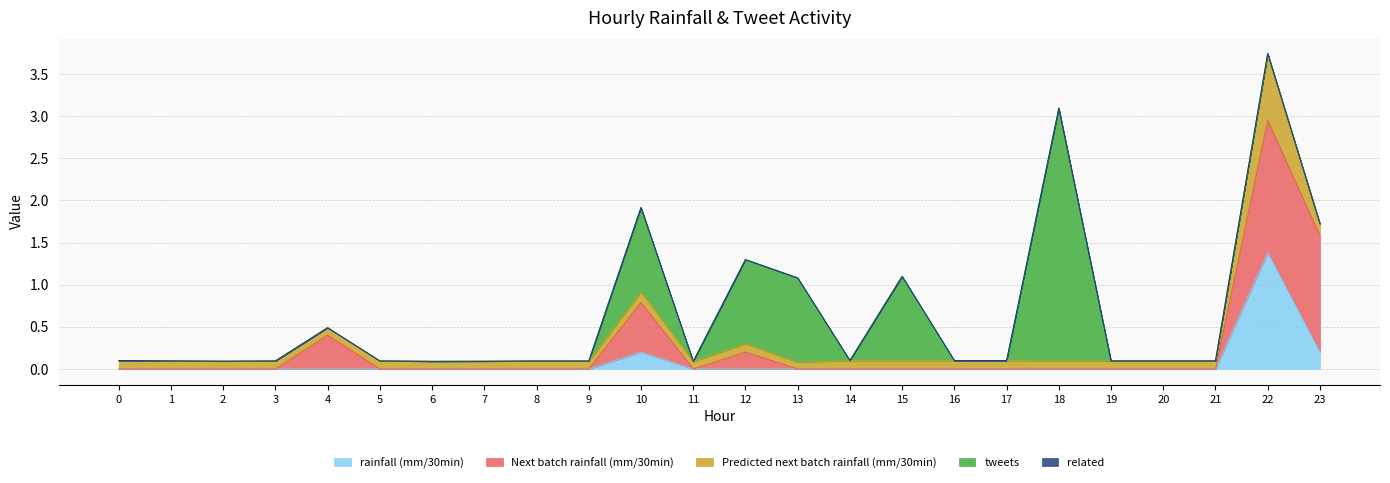

Reading right to left, list all the values displayed in this chart.

rainfall (mm/30min): 23=0.2	22=1.4	21=0.0	20=0.0	19=0.0	18=0.0	17=0.0	16=0.0	15=0.0	14=0.0	13=0.0	12=0.0	11=0.0	10=0.2	9=0.0	8=0.0	7=0.0	6=0.0	5=0.0	4=0.0	3=0.0	2=0.0	1=0.0	0=0.0
Next batch rainfall (mm/30min): 23=1.4	22=1.6	21=0.0	20=0.0	19=0.0	18=0.0	17=0.0	16=0.0	15=0.0	14=0.0	13=0.0	12=0.2	11=0.0	10=0.6	9=0.0	8=0.0	7=0.0	6=0.0	5=0.0	4=0.4	3=0.0	2=0.0	1=0.0	0=0.0
Predicted next batch rainfall (mm/30min): 23=0.1	22=0.8	21=0.1	20=0.1	19=0.1	18=0.1	17=0.1	16=0.1	15=0.1	14=0.1	13=0.1	12=0.1	11=0.1	10=0.1	9=0.1	8=0.1	7=0.1	6=0.1	5=0.1	4=0.1	3=0.1	2=0.1	1=0.1	0=0.1
tweets: 23=0.0	22=0.0	21=0.0	20=0.0	19=0.0	18=3.0	17=0.0	16=0.0	15=1.0	14=0.0	13=1.0	12=1.0	11=0.0	10=1.0	9=0.0	8=0.0	7=0.0	6=0.0	5=0.0	4=0.0	3=0.0	2=0.0	1=0.0	0=0.0
related: 23=0.0	22=0.0	21=0.0	20=0.0	19=0.0	18=0.0	17=0.0	16=0.0	15=0.0	14=0.0	13=0.0	12=0.0	11=0.0	10=0.0	9=0.0	8=0.0	7=0.0	6=0.0	5=0.0	4=0.0	3=0.0	2=0.0	1=0.0	0=0.0